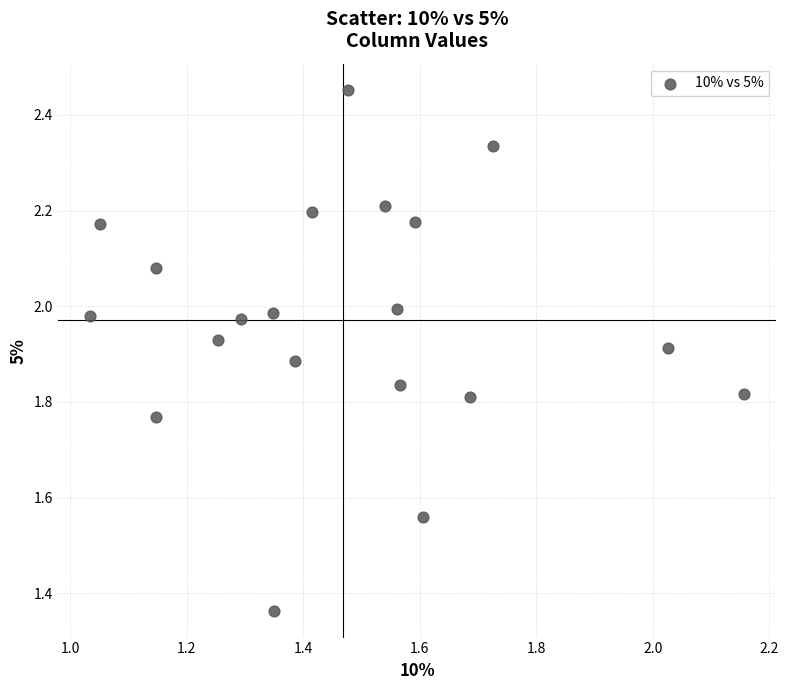

What is the range of X values (max minus min)?

1.1